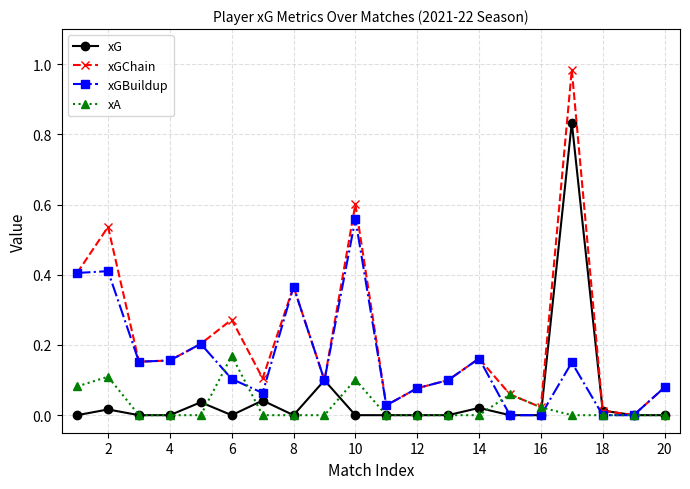

True or false: xGChain has more than 2 interior local peaks.

True